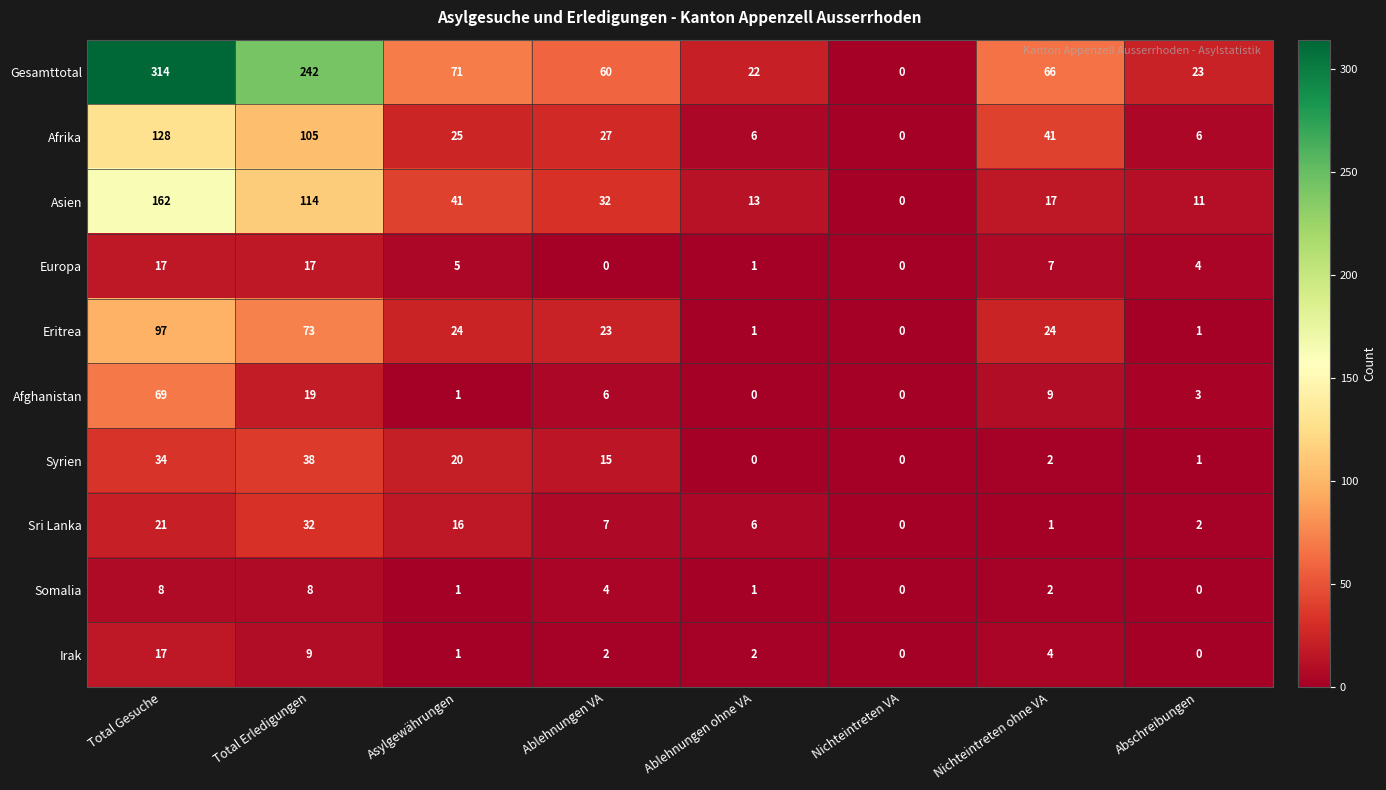

Which label corresponds to the largest value in the chart?

Total Gesuche